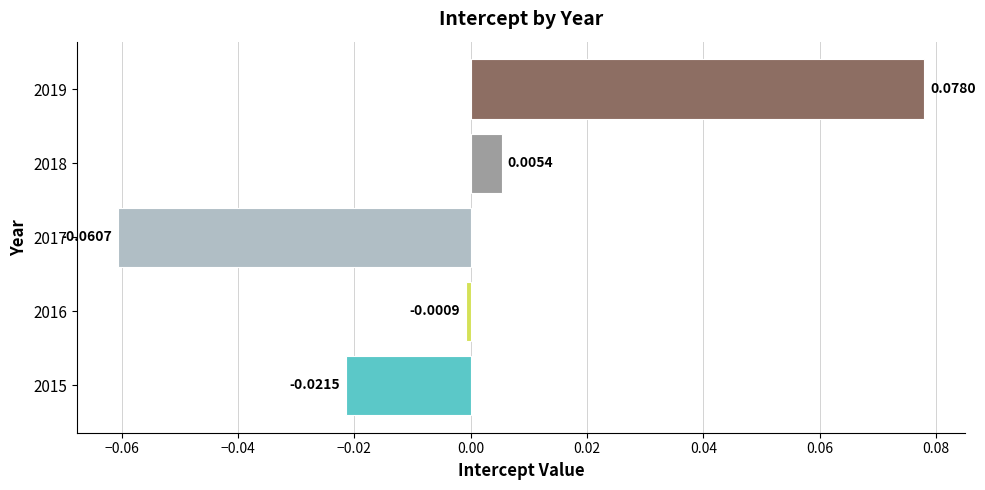

Which has a higher value, 2019 or 2015?

2019